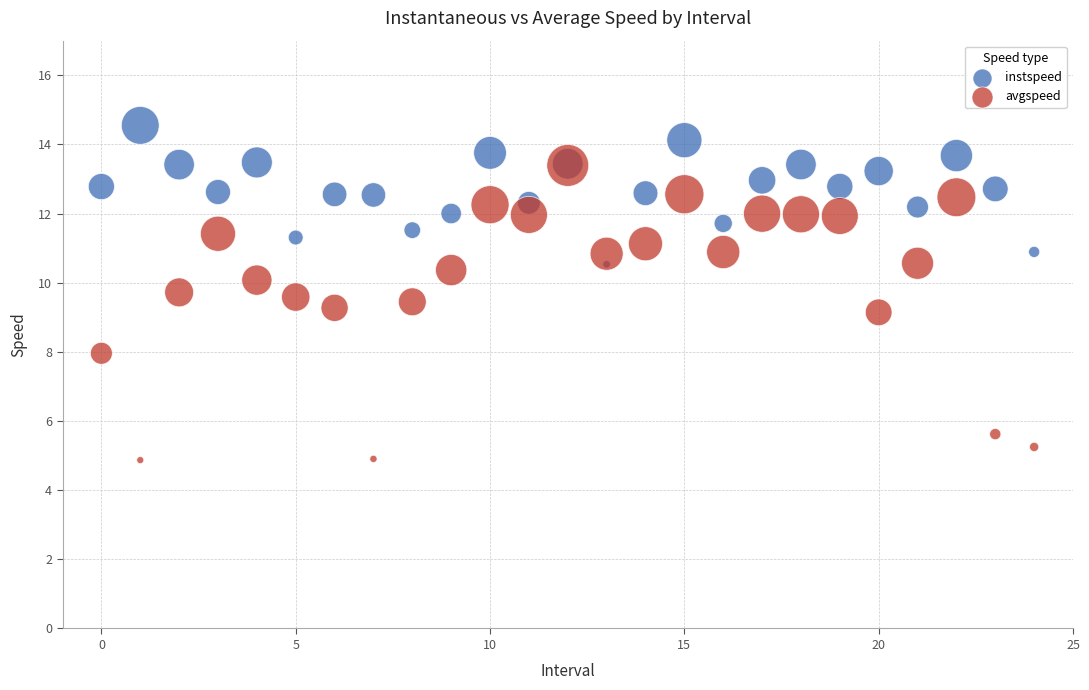

What are all the series names shown in the legend?

instspeed, avgspeed